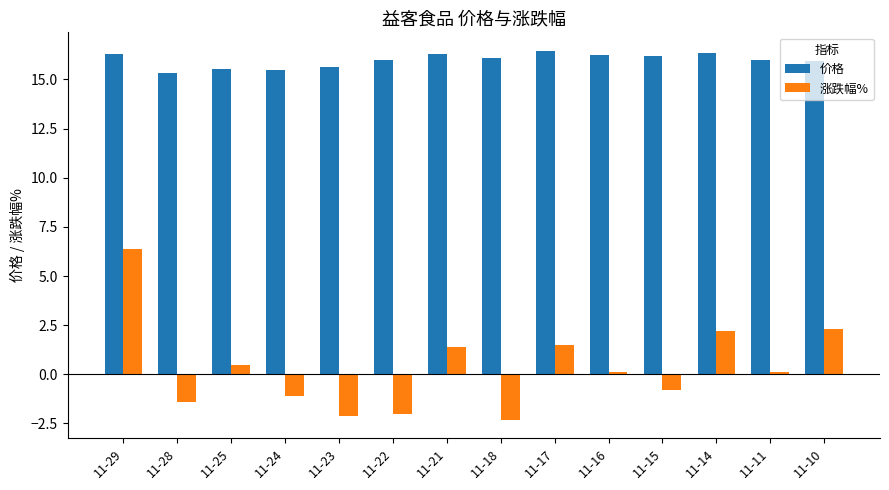

What is the difference between the highest and lowest values at 11-28?

16.7